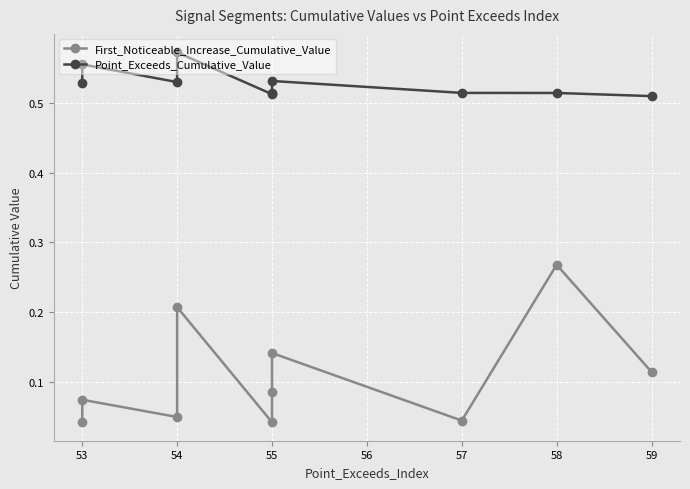

True or false: First_Noticeable_Increase_Cumulative_Value and Point_Exceeds_Cumulative_Value intersect in this chart.

False